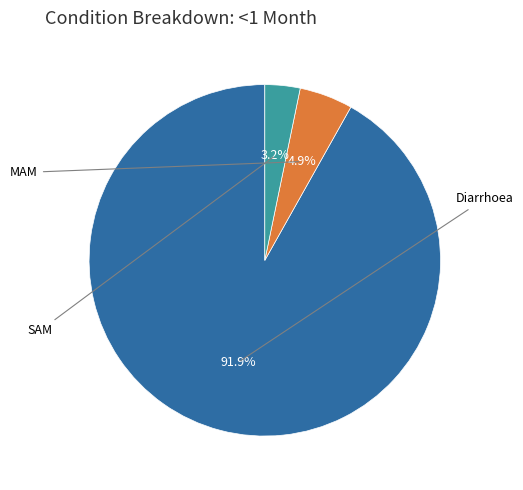

How many segments does this pie chart have?

3